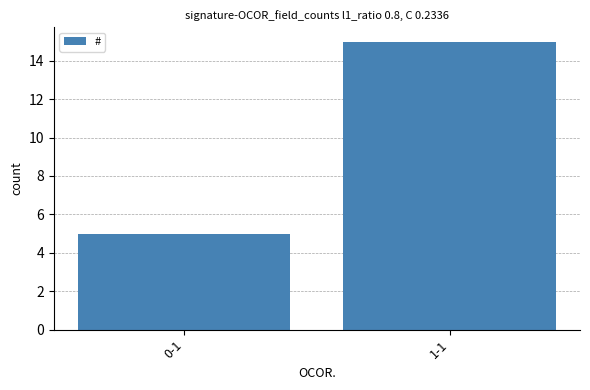

Are the bars grouped side by side (vs. stacked)?

No